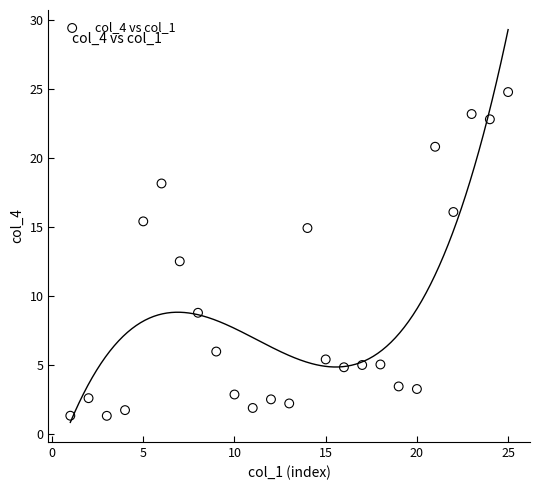

What Y value in the scatter plot is closest to 13?

12.5